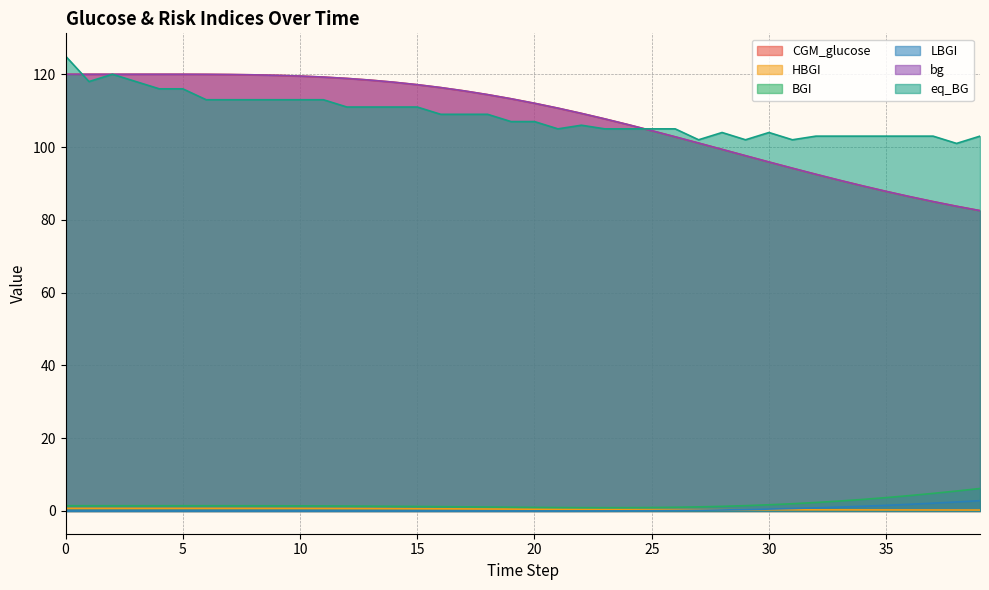

Reading left to right, list all the values displayed in this chart.

CGM_glucose: 0=120.0	1=120.0	2=120.0	3=120.0	4=120.0	5=120.0	6=120.0	7=119.9	8=119.8	9=119.7	10=119.5	11=119.2	12=118.9	13=118.4	14=117.8	15=117.1	16=116.3	17=115.4	18=114.4	19=113.3	20=112.0	21=110.7	22=109.3	23=107.7	24=106.1	25=104.5	26=102.8	27=101.1	28=99.4	29=97.6	30=95.9	31=94.2	32=92.5	33=90.9	34=89.3	35=87.8	36=86.4	37=85.0	38=83.7	39=82.5
HBGI: 0=0.7	1=0.7	2=0.7	3=0.7	4=0.7	5=0.7	6=0.7	7=0.7	8=0.7	9=0.7	10=0.7	11=0.7	12=0.7	13=0.7	14=0.6	15=0.6	16=0.6	17=0.6	18=0.5	19=0.5	20=0.5	21=0.5	22=0.4	23=0.4	24=0.4	25=0.4	26=0.4	27=0.4	28=0.4	29=0.3	30=0.3	31=0.3	32=0.3	33=0.3	34=0.3	35=0.3	36=0.3	37=0.3	38=0.3	39=0.3
BGI: 0=1.4	1=1.4	2=1.4	3=1.4	4=1.4	5=1.4	6=1.4	7=1.4	8=1.4	9=1.4	10=1.4	11=1.4	12=1.4	13=1.3	14=1.3	15=1.2	16=1.2	17=1.1	18=1.1	19=1.0	20=1.0	21=0.9	22=0.9	23=0.9	24=0.9	25=1.0	26=1.0	27=1.1	28=1.3	29=1.5	30=1.7	31=2.0	32=2.3	33=2.7	34=3.2	35=3.7	36=4.2	37=4.8	38=5.5	39=6.2
LBGI: 0=0.0	1=0.0	2=0.0	3=0.0	4=0.0	5=0.0	6=0.0	7=0.0	8=0.0	9=0.0	10=0.0	11=0.0	12=0.0	13=0.0	14=0.0	15=0.0	16=0.0	17=0.0	18=0.0	19=0.0	20=0.0	21=0.0	22=0.0	23=0.0	24=0.0	25=0.1	26=0.1	27=0.2	28=0.3	29=0.4	30=0.5	31=0.7	32=0.9	33=1.1	34=1.3	35=1.6	36=1.8	37=2.1	38=2.5	39=2.8
bg: 0=120.0	1=120.0	2=120.0	3=120.0	4=120.0	5=120.0	6=120.0	7=119.9	8=119.8	9=119.7	10=119.5	11=119.2	12=118.9	13=118.4	14=117.8	15=117.1	16=116.3	17=115.4	18=114.4	19=113.3	20=112.0	21=110.7	22=109.2	23=107.7	24=106.2	25=104.5	26=102.8	27=101.1	28=99.4	29=97.6	30=95.9	31=94.2	32=92.5	33=90.9	34=89.3	35=87.8	36=86.4	37=85.0	38=83.7	39=82.5
eq_BG: 0=125.0	1=118.0	2=120.0	3=118.0	4=116.0	5=116.0	6=113.0	7=113.0	8=113.0	9=113.0	10=113.0	11=113.0	12=111.0	13=111.0	14=111.0	15=111.0	16=109.0	17=109.0	18=109.0	19=107.0	20=107.0	21=105.0	22=106.0	23=105.0	24=105.0	25=105.0	26=105.0	27=102.0	28=104.0	29=102.0	30=104.0	31=102.0	32=103.0	33=103.0	34=103.0	35=103.0	36=103.0	37=103.0	38=101.0	39=103.0